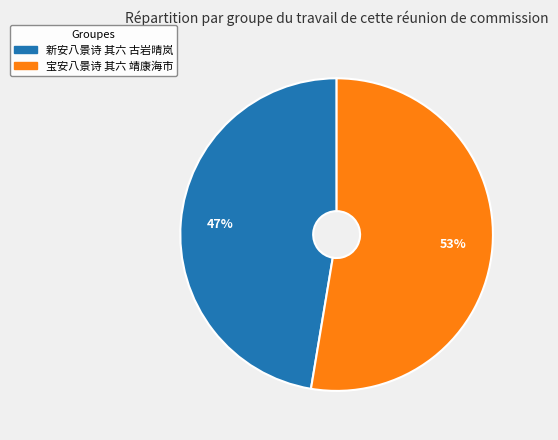

Count the number of slices in the pie.

2